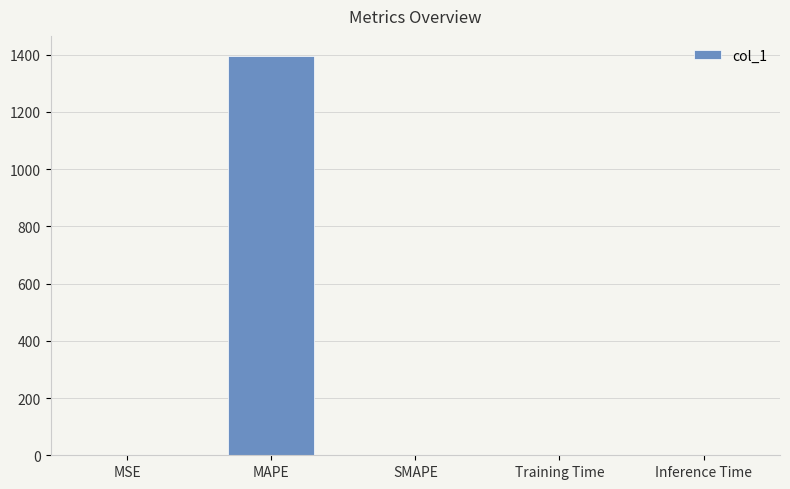

What is the sum of all values?

1399.8